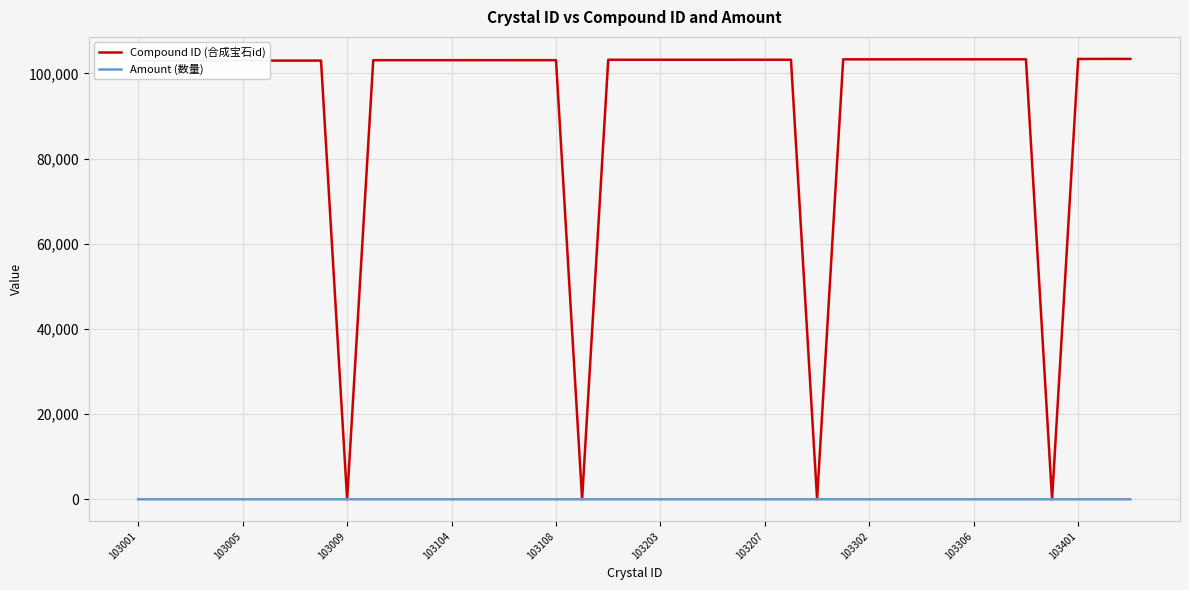

Which series has the largest total across all categories?

Compound ID (合成宝石id)